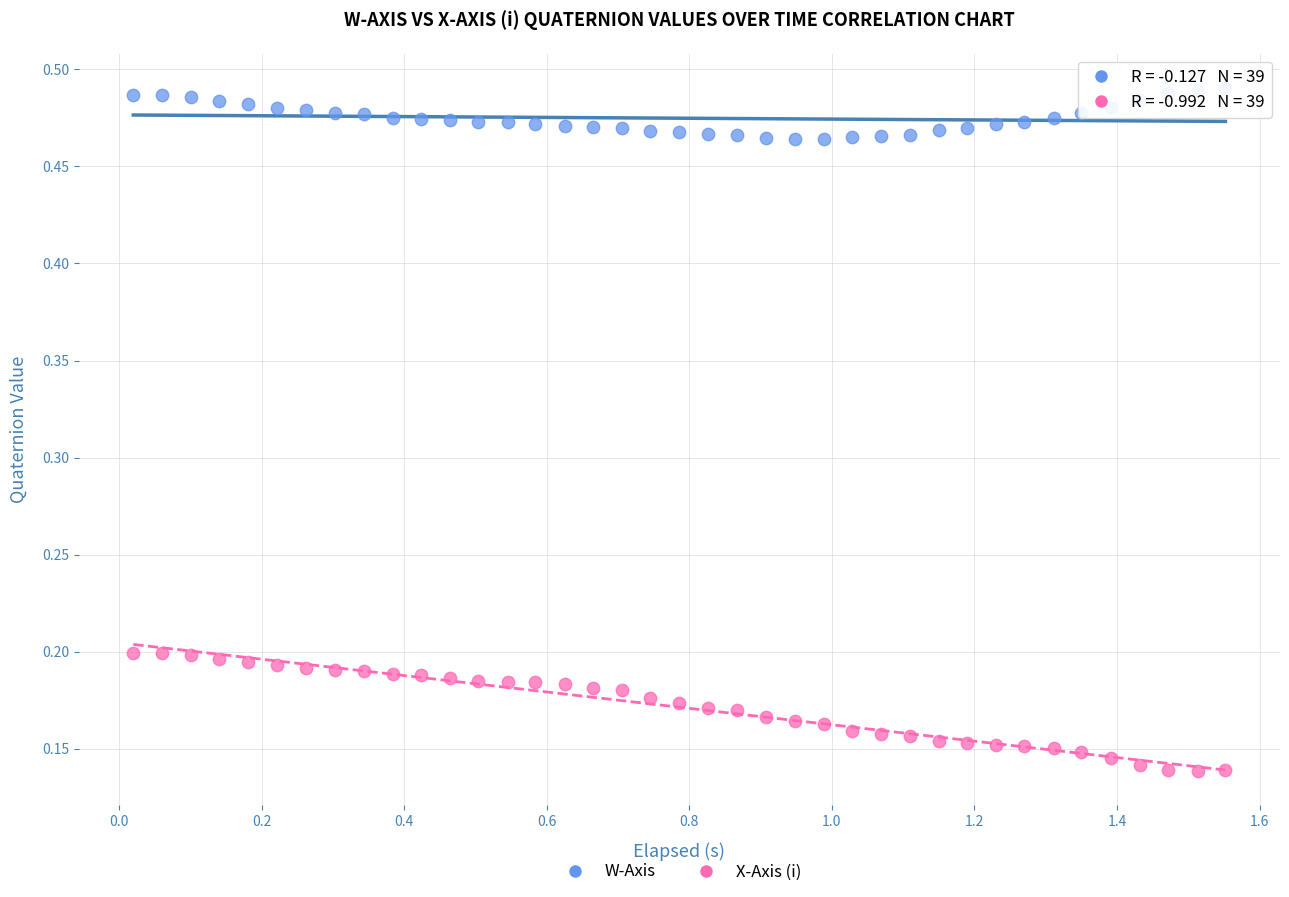

Across all data points, what is the range of X values (max minus min)?

1.5